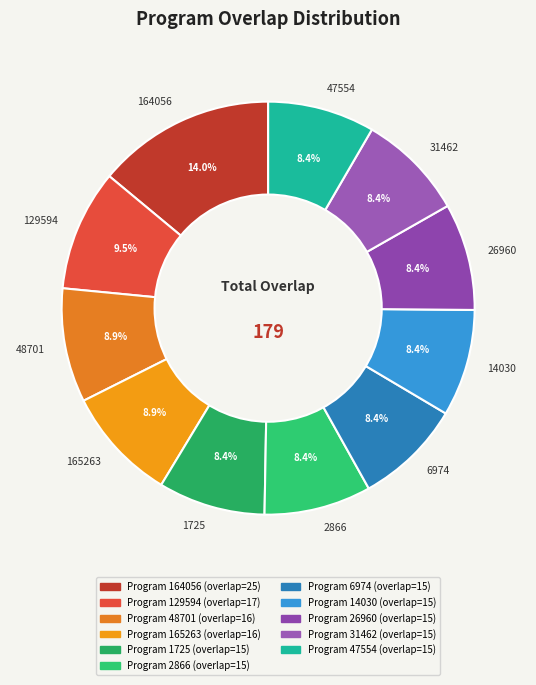

How many slices are in this pie chart?

11